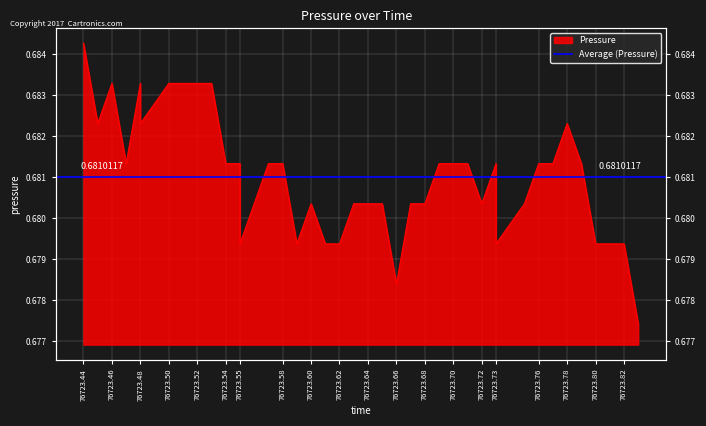

Where is the first local minimum?

76723.45